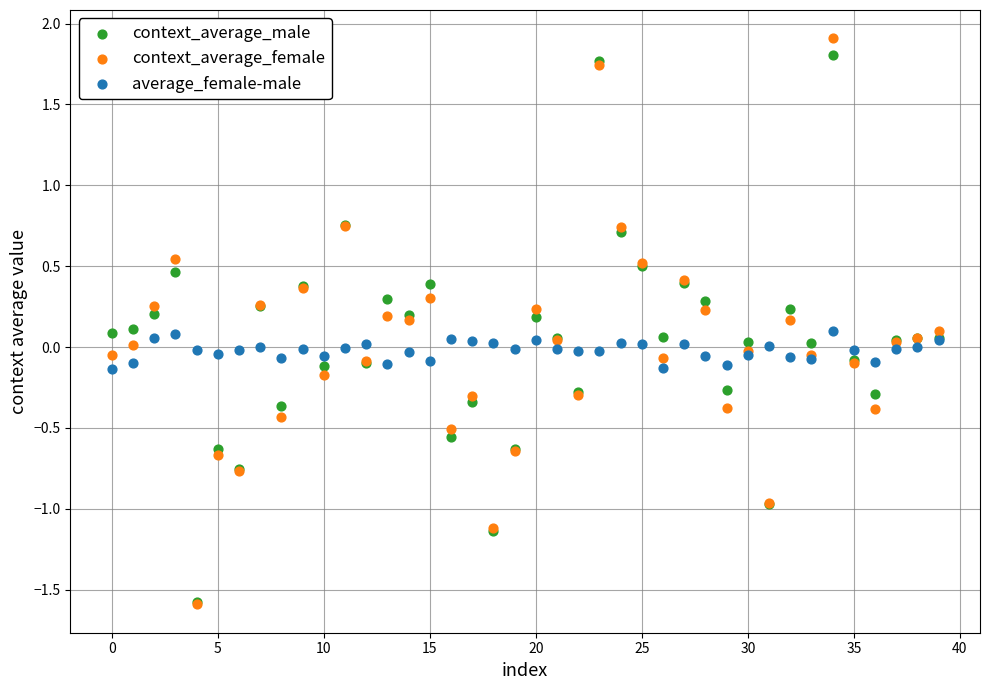

Which series has the widest spread of Y values?

context_average_female